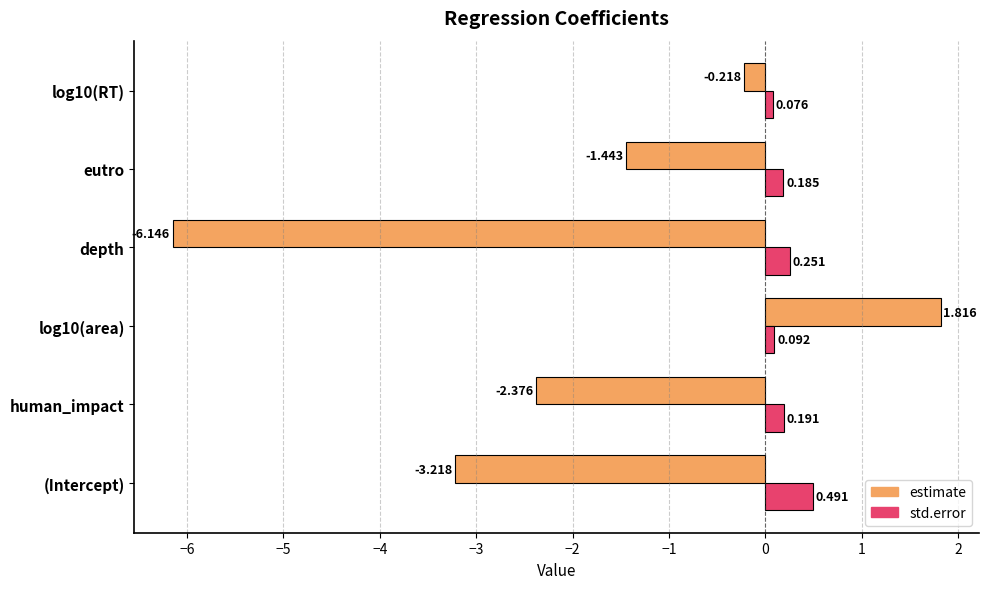

At which label is estimate closest to -2?

human_impact